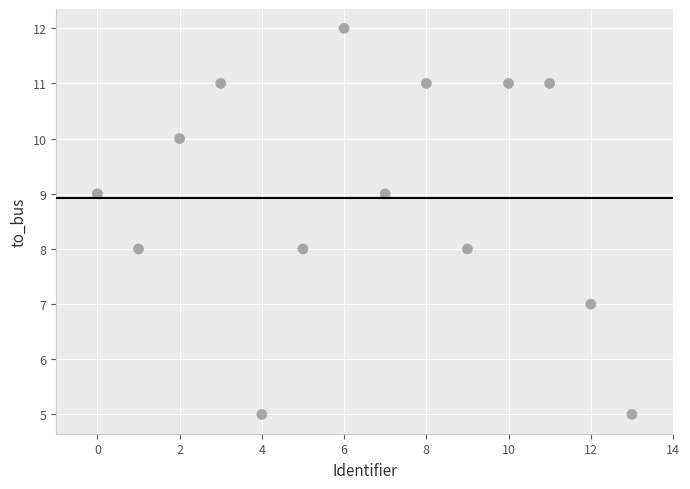

What is the range of Y values (max minus min)?

7